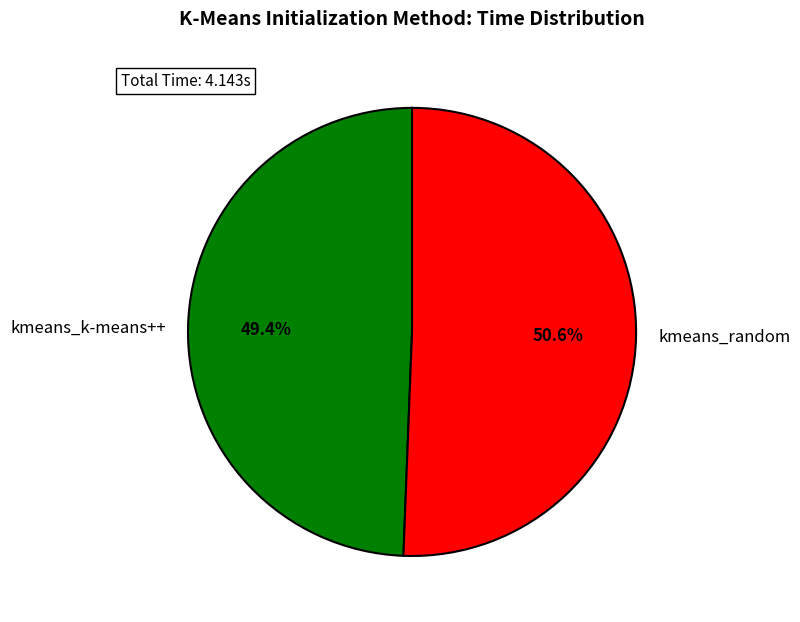

What is the ratio of the value at kmeans_random to the value at kmeans_k-means++?

1.0